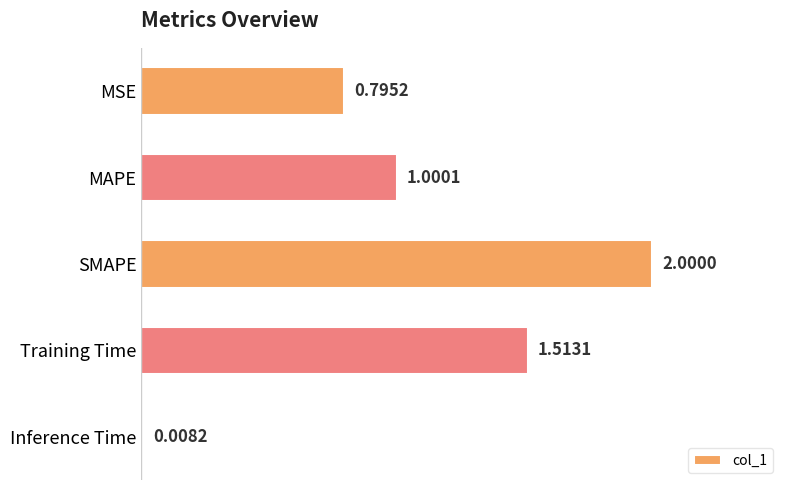

List the labels in order of value, largest first.

SMAPE, Training Time, MAPE, MSE, Inference Time